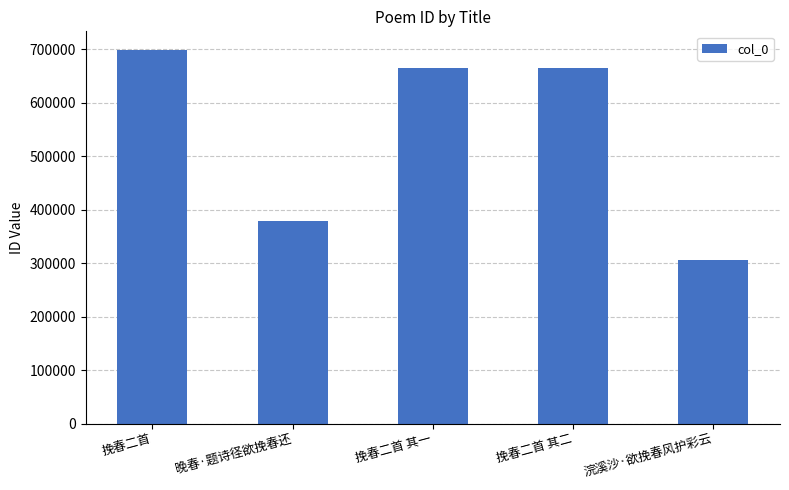

At which category does the chart reach its minimum across all series?

浣溪沙·欲挽春风护彩云